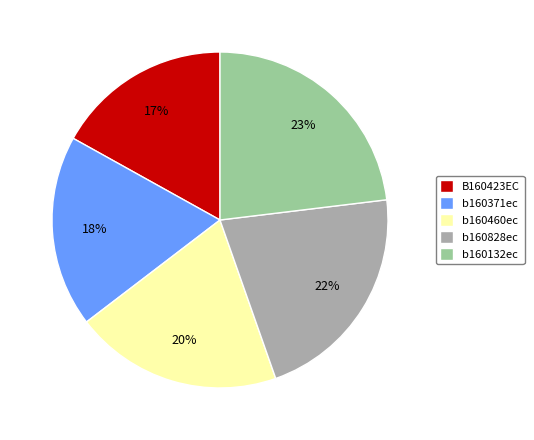

Approximately how many times larger is the value at b160371ec compared to b160460ec?

0.9